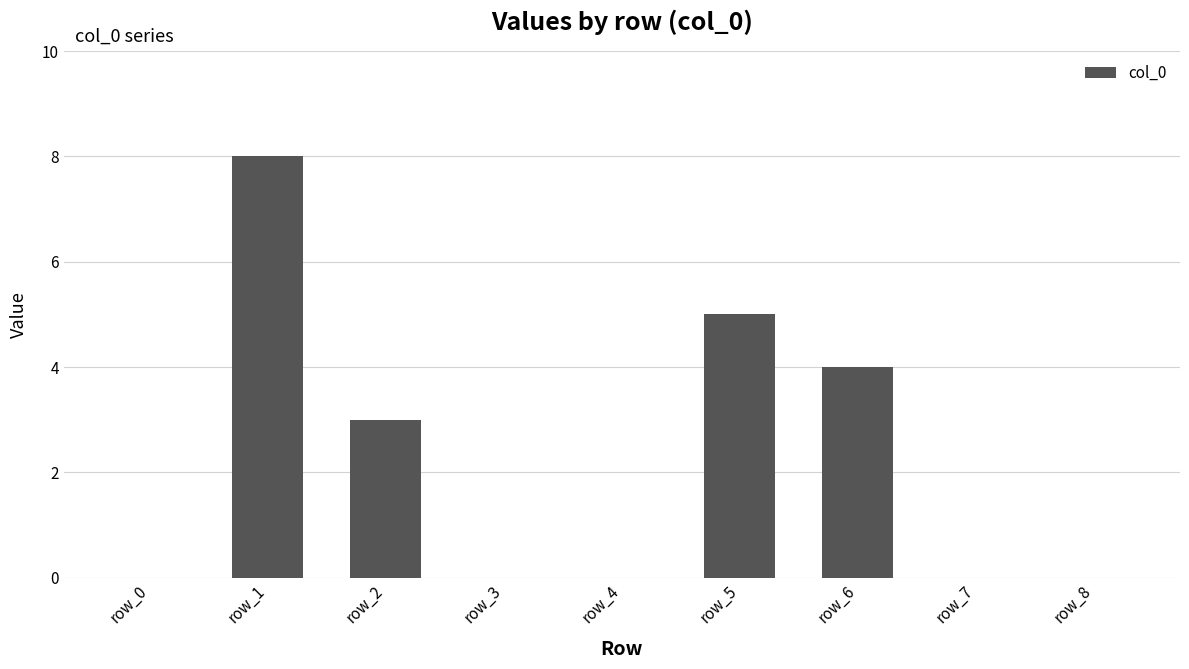

How many series are shown in this chart?

1